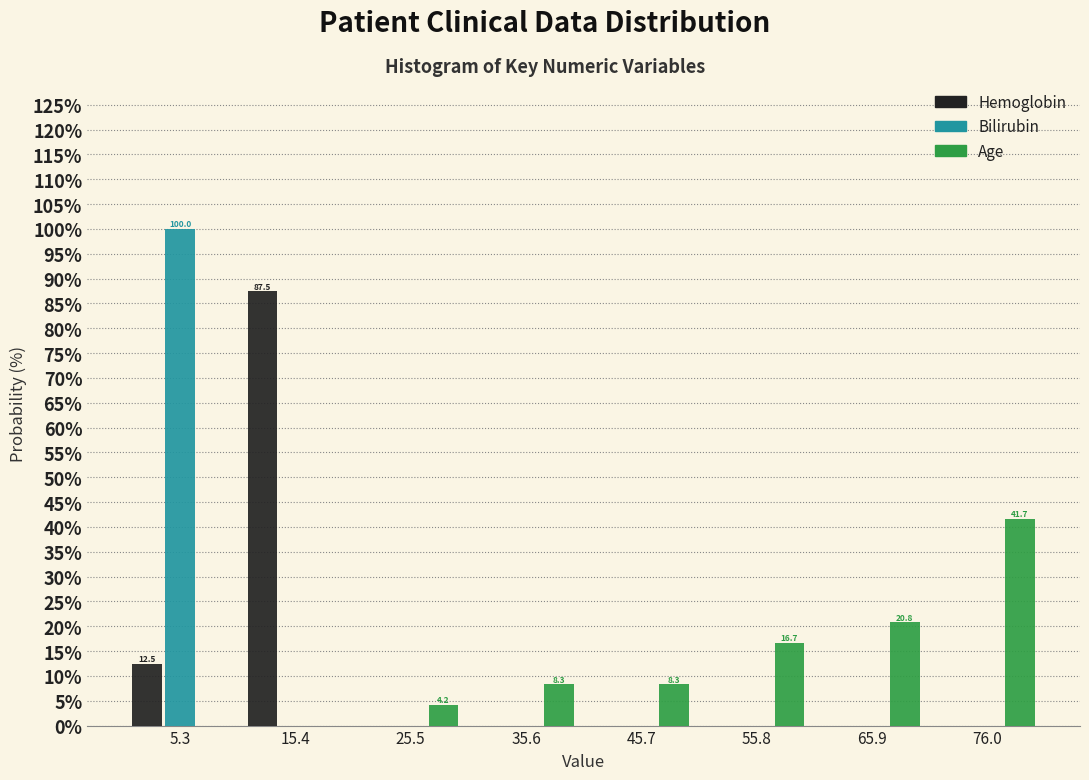

In the Age series, which range on the x-axis has the tallest bar?

70 to 82